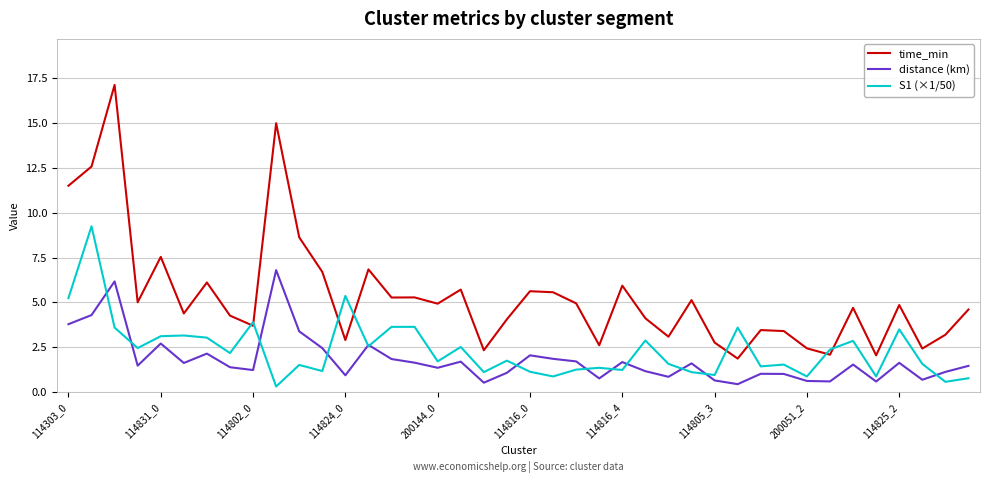

List the series in order of their peak value, lowest first.

distance (km), S1 (×1/50), time_min